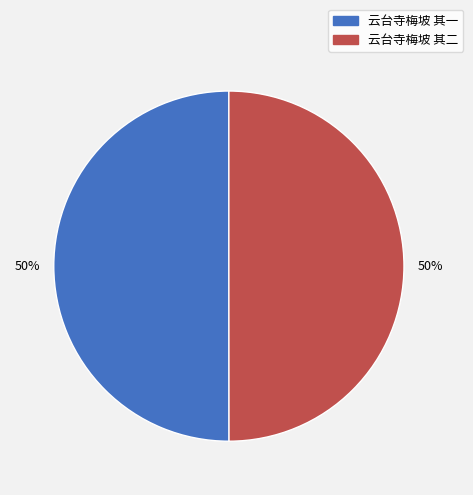

Is it true that 云台寺梅坡 其一 is 55% of the pie?

False